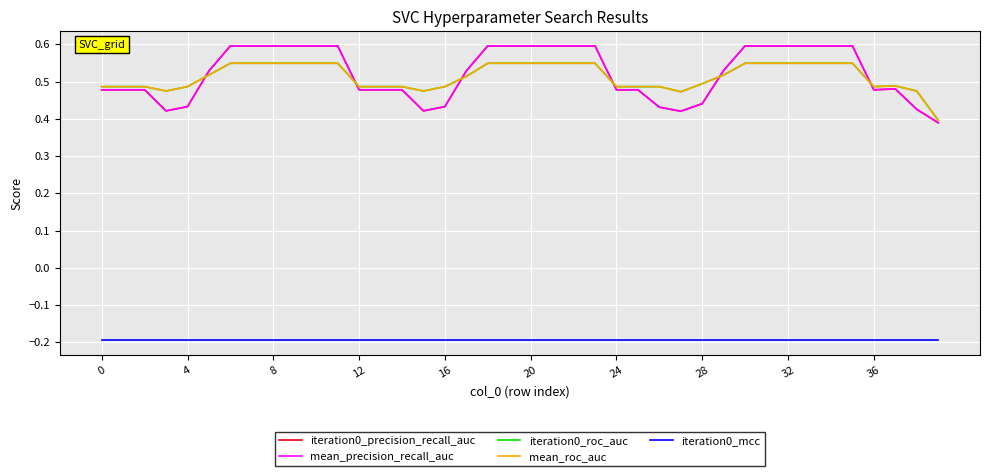

After their last crossing, which series has the higher values: mean_roc_auc or iteration0_precision_recall_auc?

mean_roc_auc